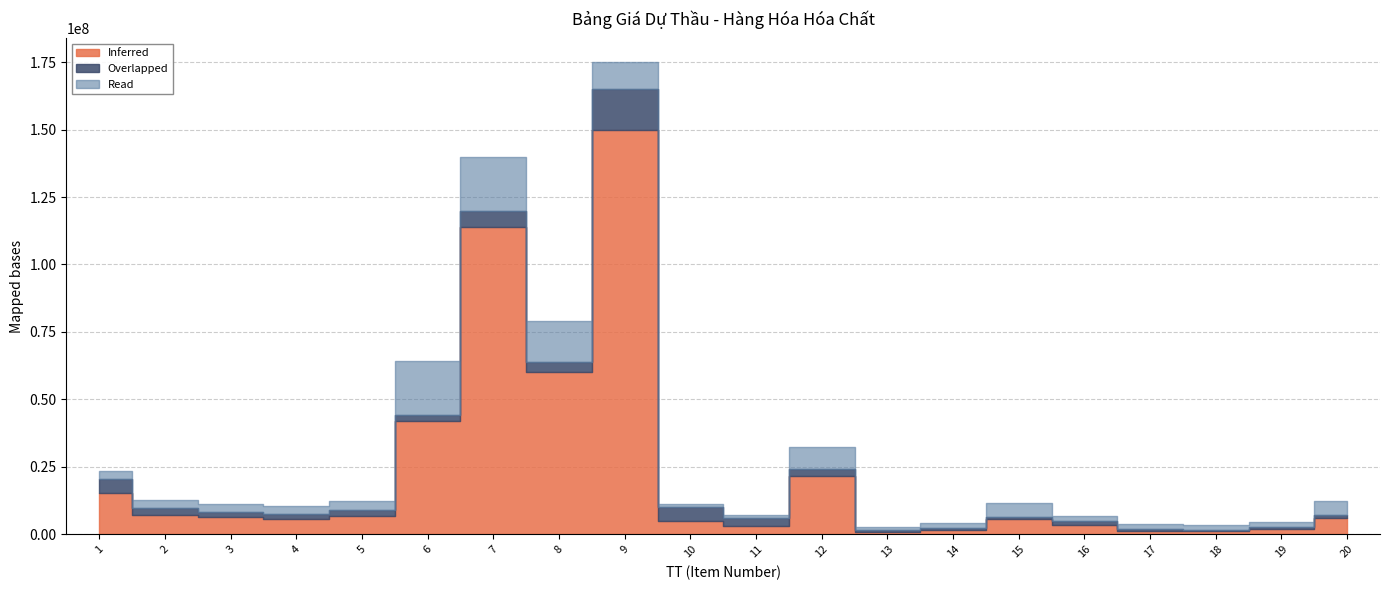

In Inferred, how many points are lower than both neighbors (excluding endpoints)?

5